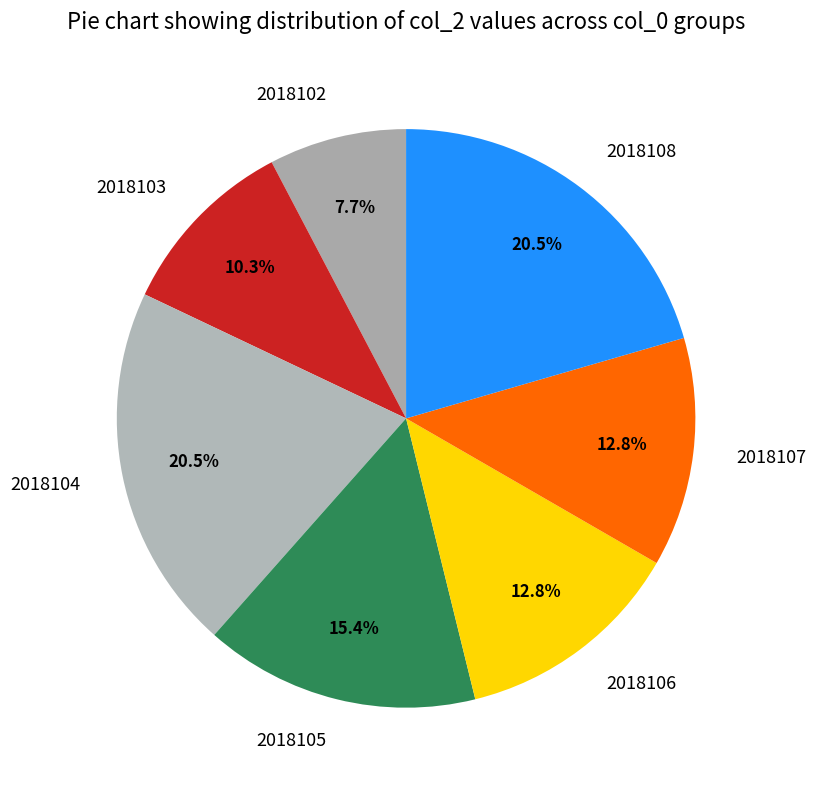

Does 2018107 represent more than half of the total?

No